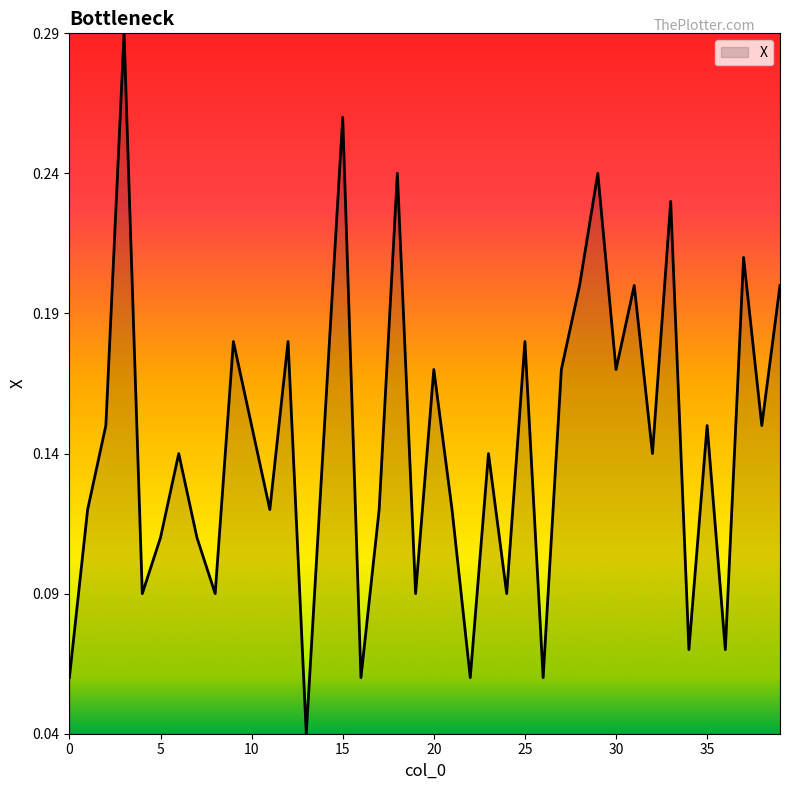

How many lines are shown in the chart?

1